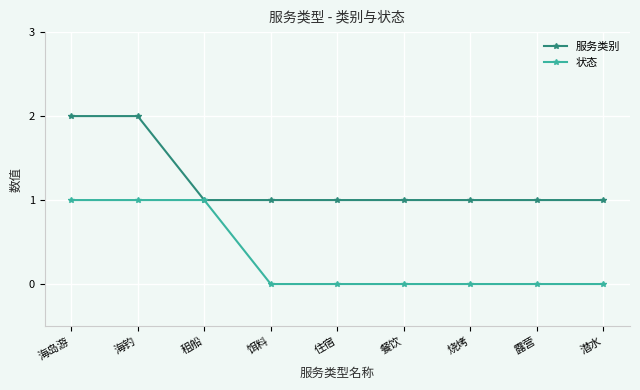

What is the label of the 8th point from the left?

露营